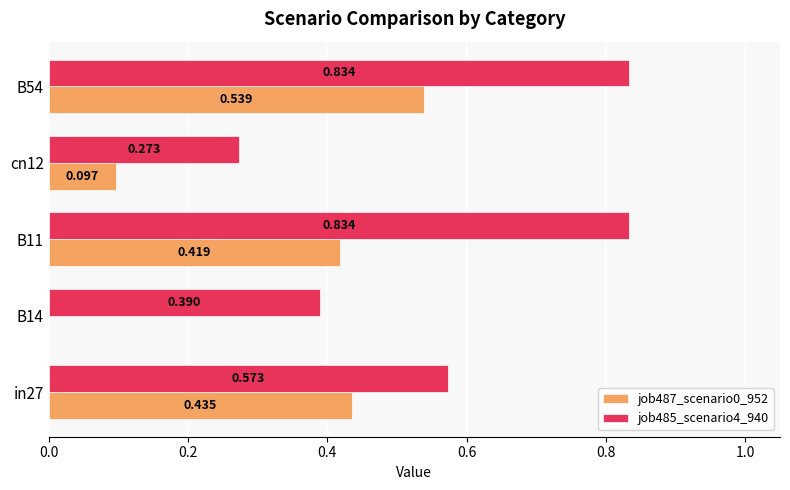

Is the value of job487_scenario0_952 at cn12 greater than the value of job485_scenario4_940 at B11?

No